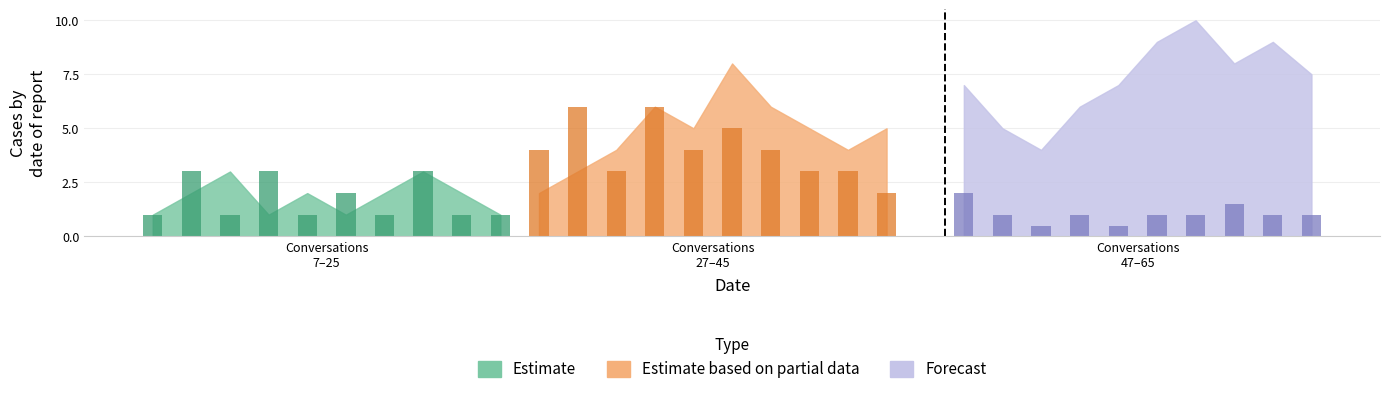

Are the bars grouped side by side (vs. stacked)?

Yes